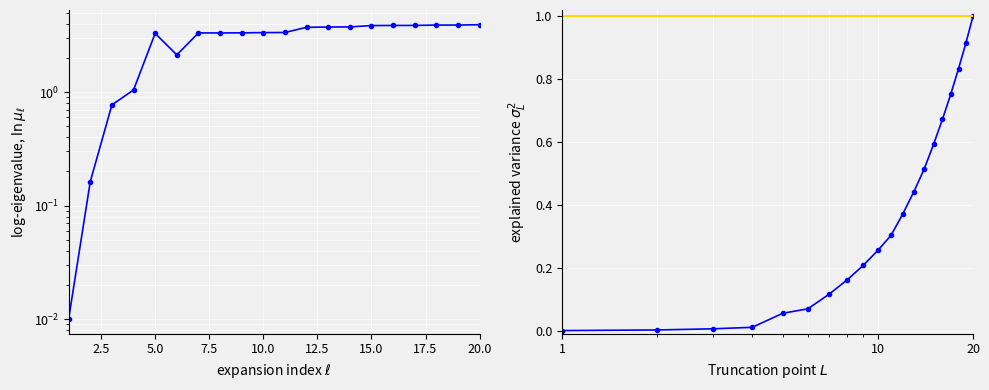

What is the maximum value shown in the chart?

3.9